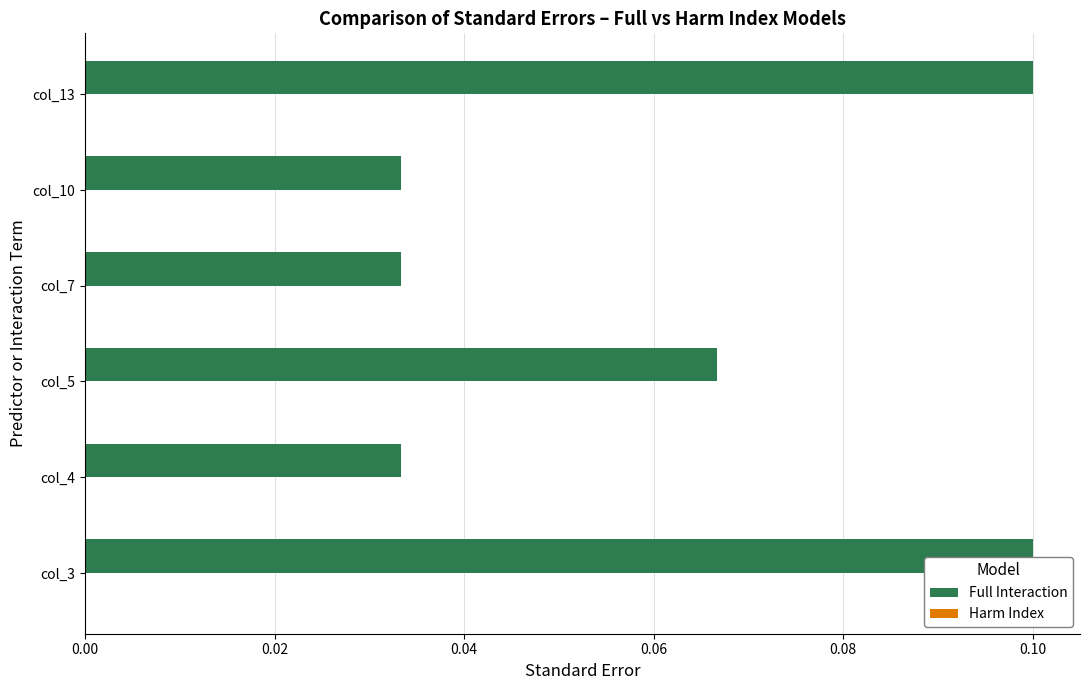

Are the bars horizontal?

Yes